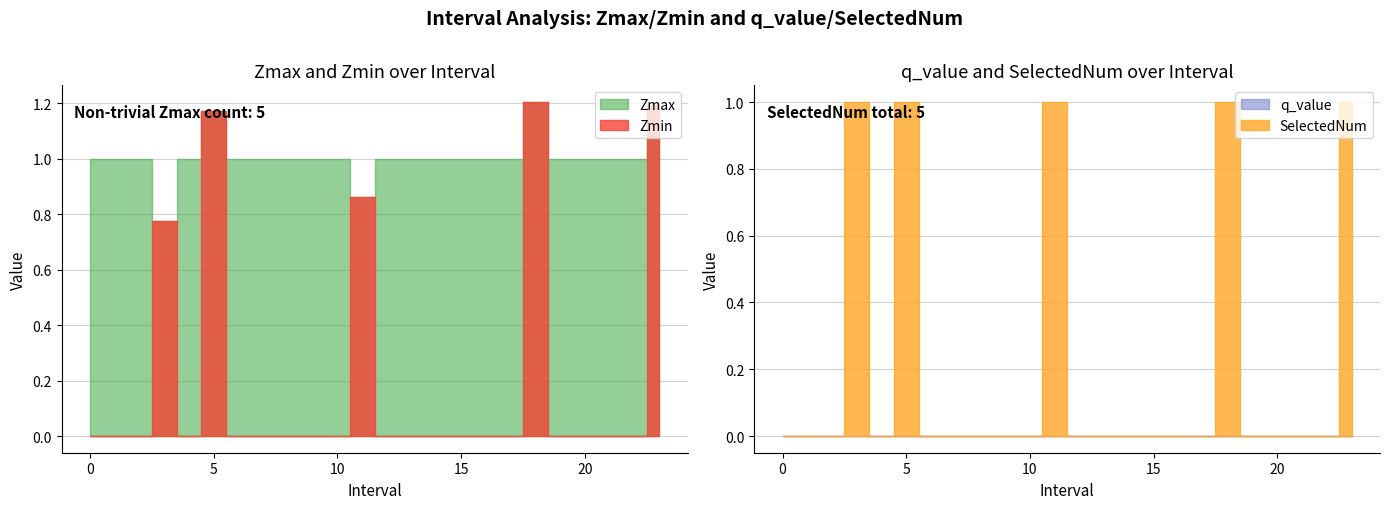

How many series are shown in this chart?

4